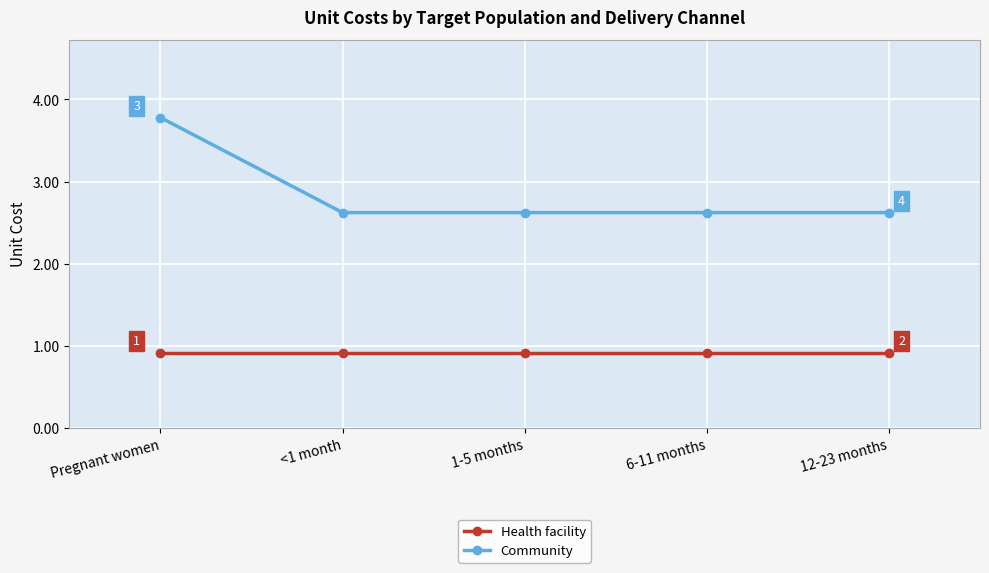

What is the highest value of the Community series?

3.8